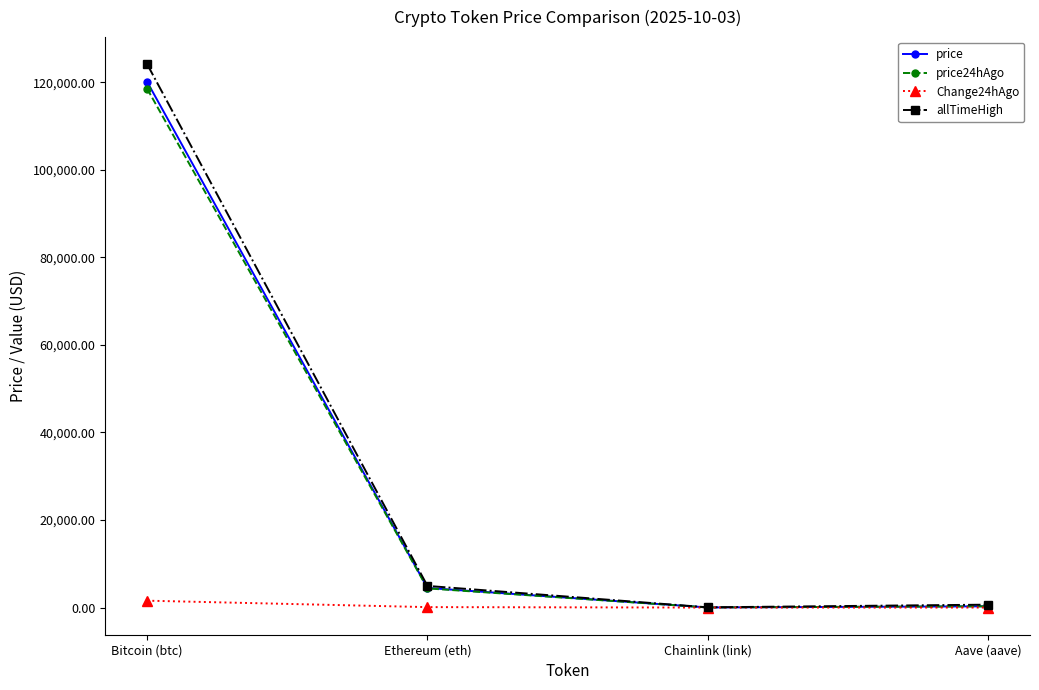

True or false: price has a value of 4479.7 at Ethereum (eth).

True